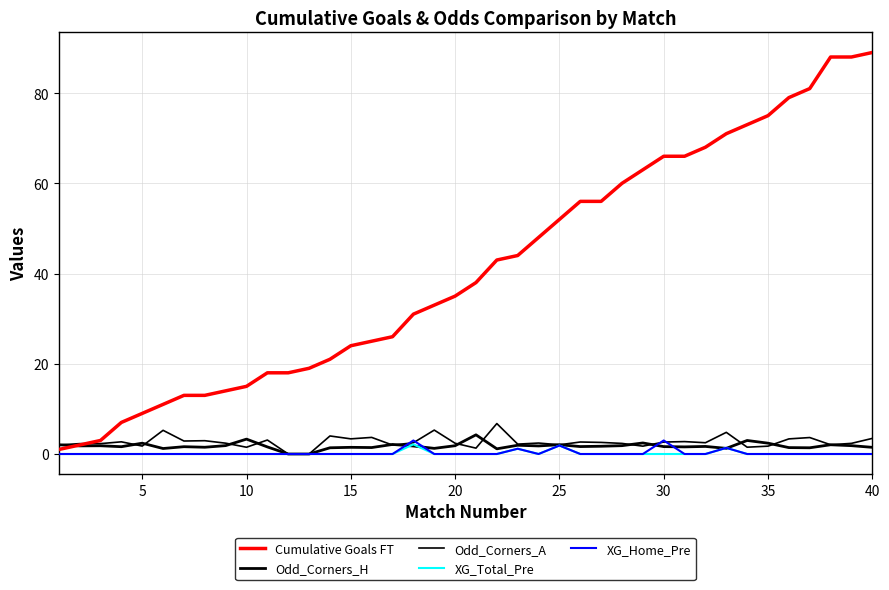

Does the chart display data point markers on the line(s)?

No